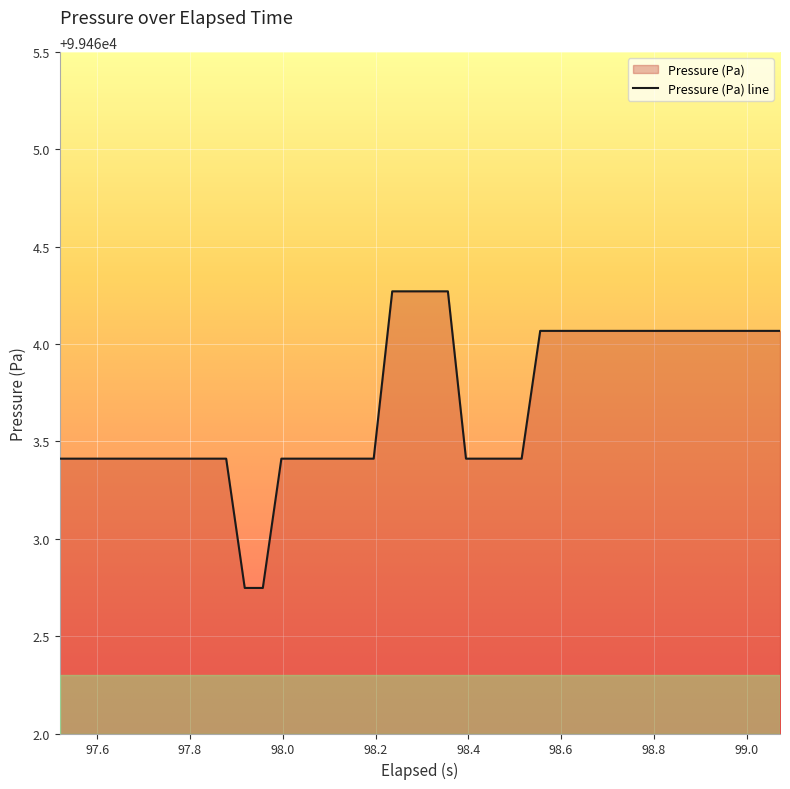

Reading left to right, list all the values displayed in this chart.

99463.4	99463.4	99463.4	99463.4	99463.4	99463.4	99463.4	99463.4	99463.4	99463.4	99462.7	99462.7	99463.4	99463.4	99463.4	99463.4	99463.4	99463.4	99464.3	99464.3	99464.3	99464.3	99463.4	99463.4	99463.4	99463.4	99464.1	99464.1	99464.1	99464.1	99464.1	99464.1	99464.1	99464.1	99464.1	99464.1	99464.1	99464.1	99464.1	99464.1